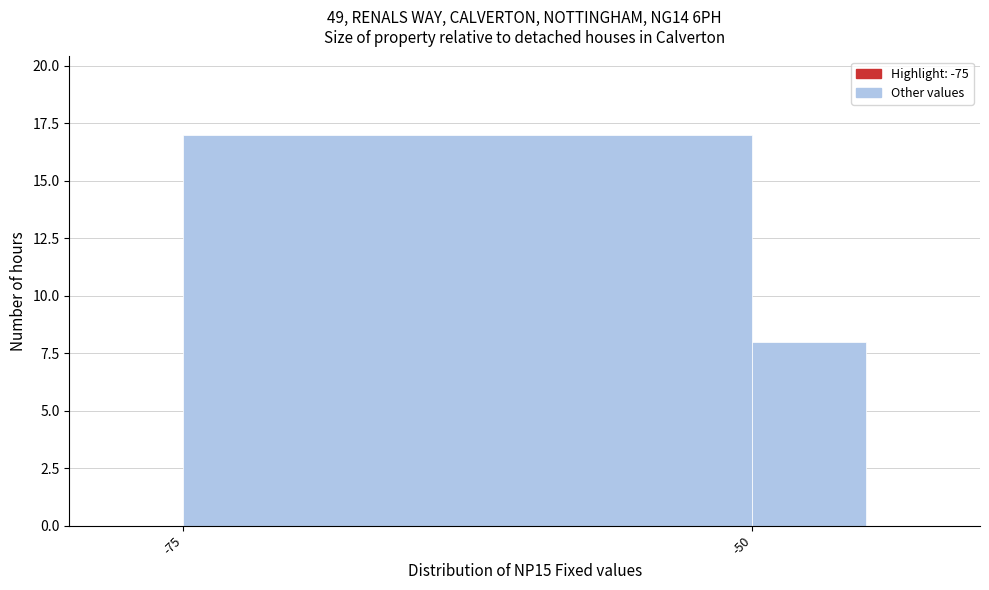

Reading right to left, extract all data points from this chart.

-50=8	-75=17